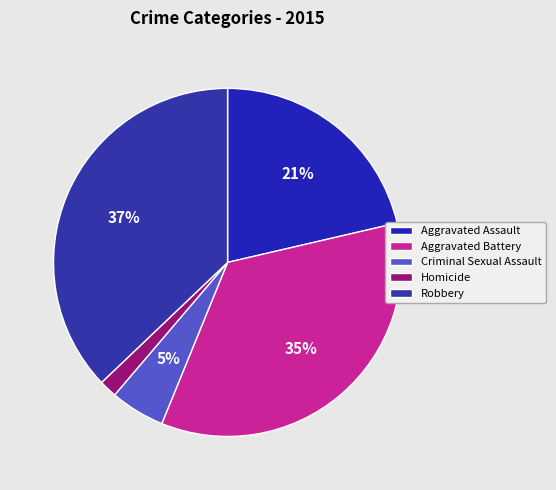

Rank the categories by value from highest to lowest.

Robbery, Aggravated Battery, Aggravated Assault, Criminal Sexual Assault, Homicide